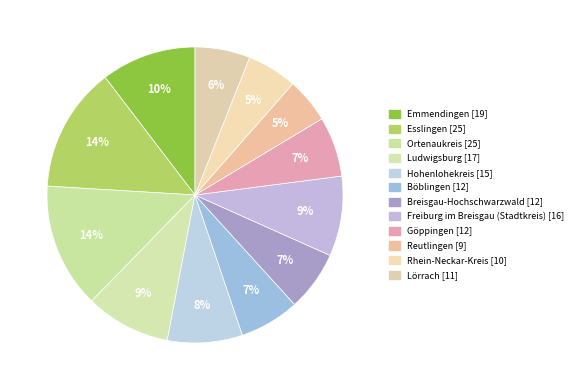

True or false: Ortenaukreis accounts for 14% of the total.

True